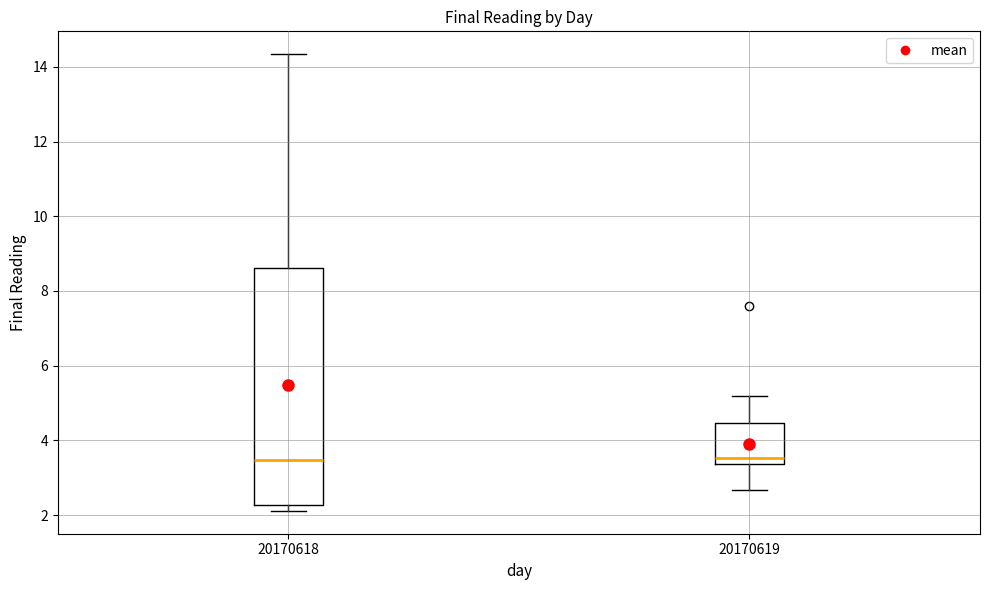

Where does the upper whisker of the box at x = 20170618 end on the y-axis? The values are not printed on the chart, so give them approximately, as read against the axis.

14.4